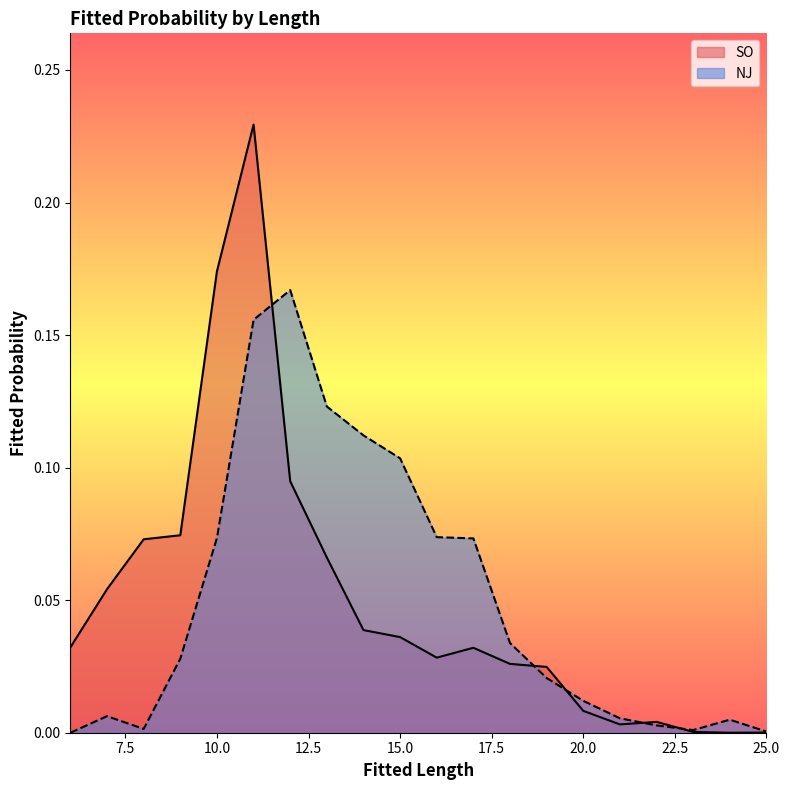

List the labels in order of NJ value, smallest first.

6, 25, 23, 8, 22, 24, 21, 7, 20, 19, 9, 18, 17, 10, 16, 15, 14, 13, 11, 12